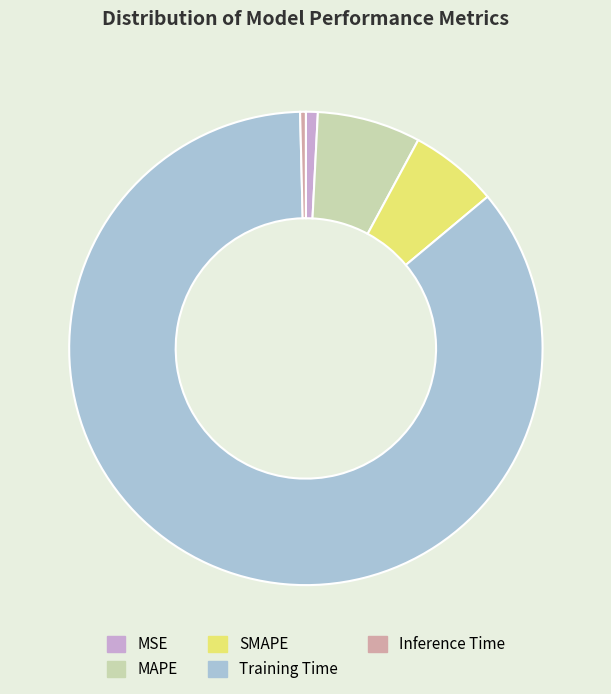

Which slice is the largest?

Training Time